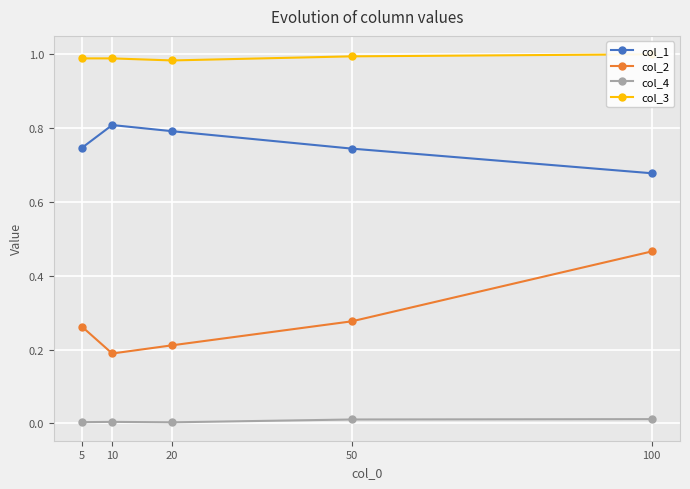

Is it true that col_2 equals 0.5 at 100?

True